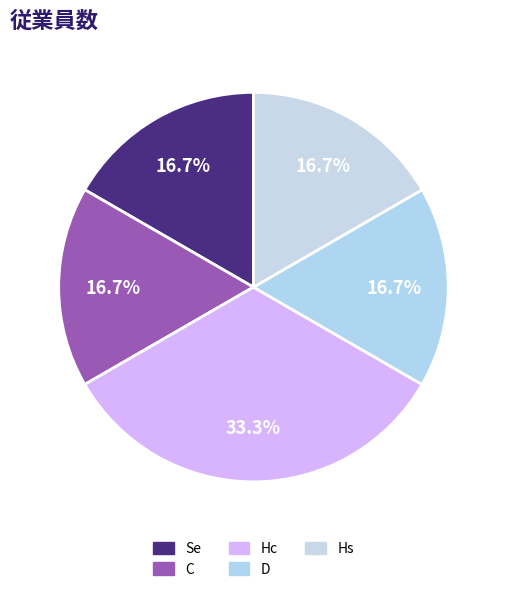

How many slices are in this pie chart?

5